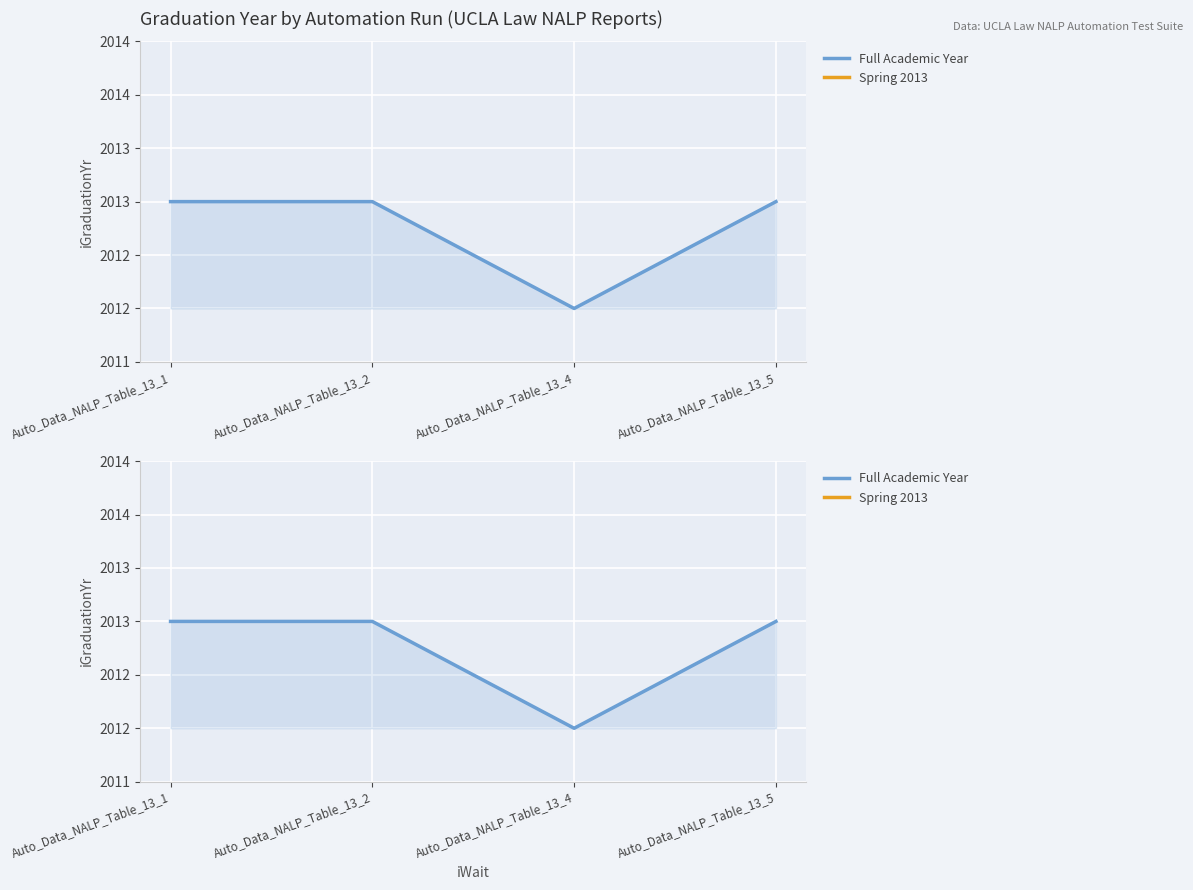

Which label corresponds to the largest value in the chart?

Auto_Data_NALP_Table_13_1